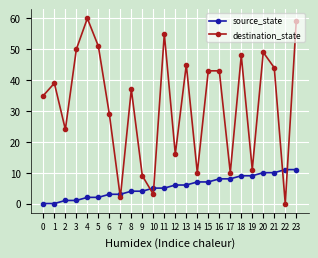

Where is the first local minimum for destination_state?

2